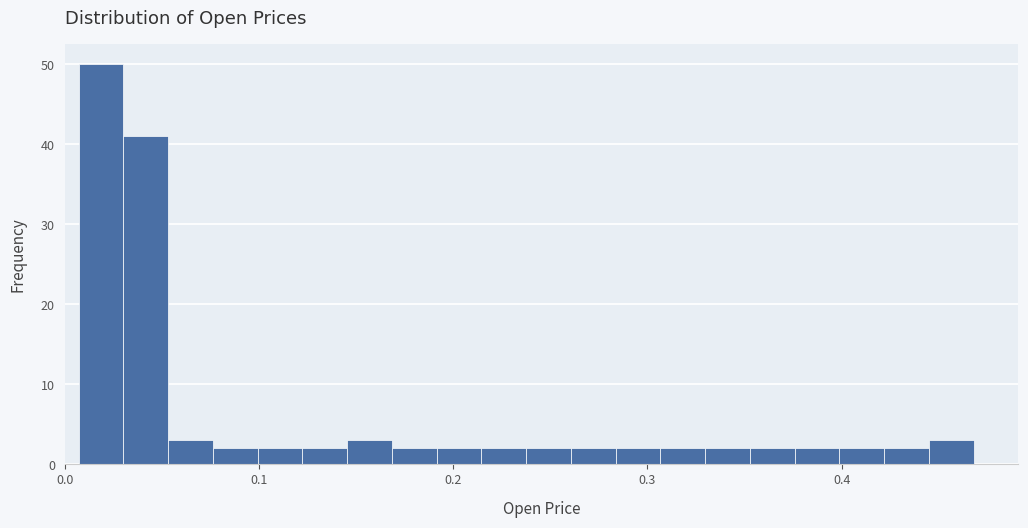

Read against the x-axis, roughly where is the centre of the tallest bar?

0.02